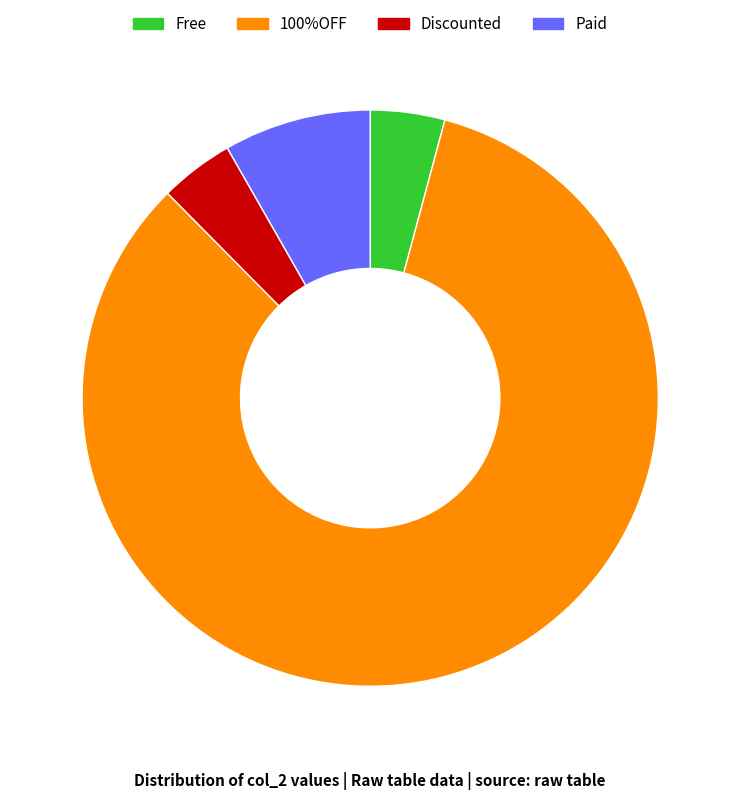

Is there any slice that represents more than half of the pie?

Yes